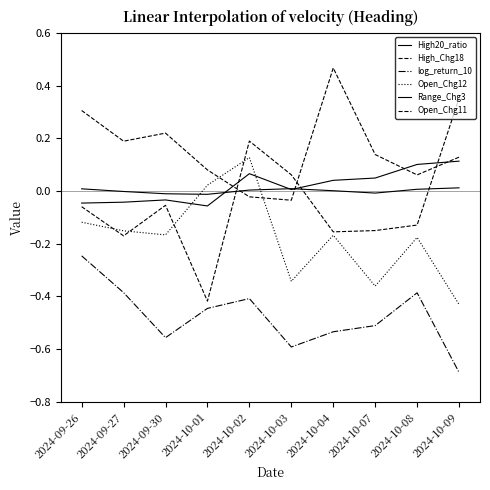

Does the chart have visible grid lines?

No